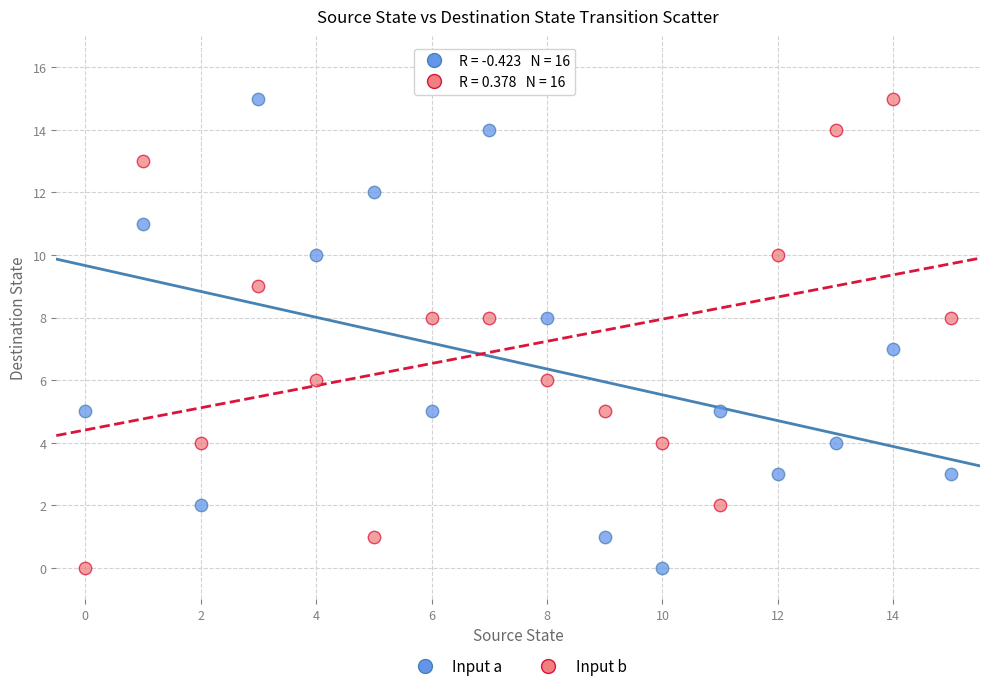

Across all data points, what is the range of Y values (max minus min)?

15